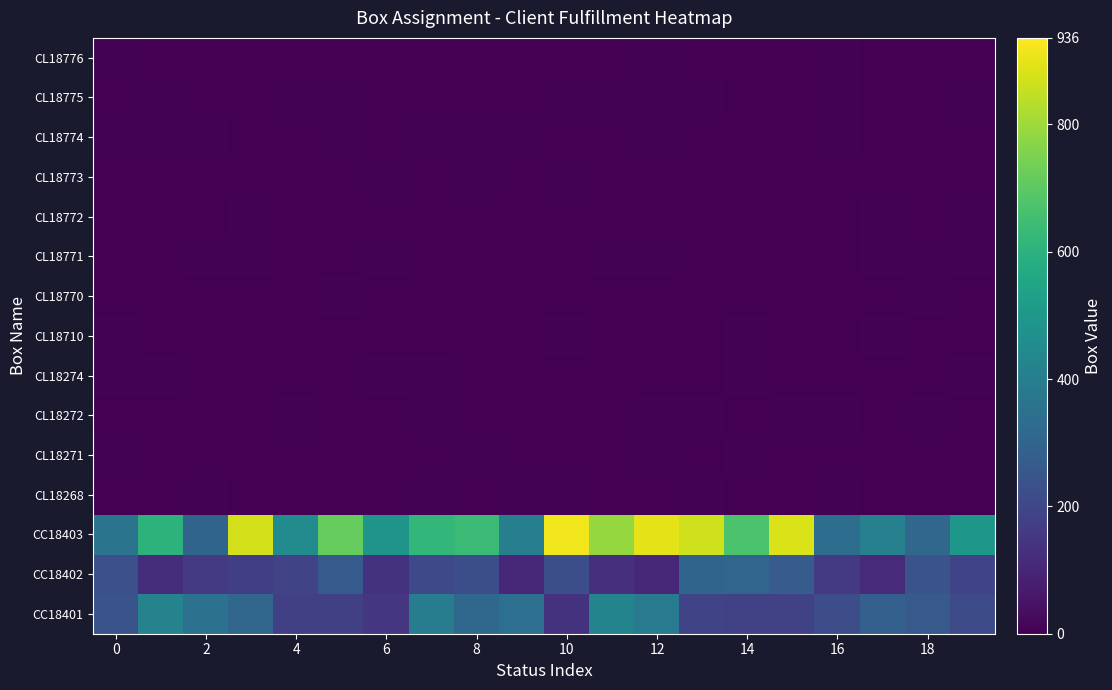

How many distinct data groups are displayed?

15